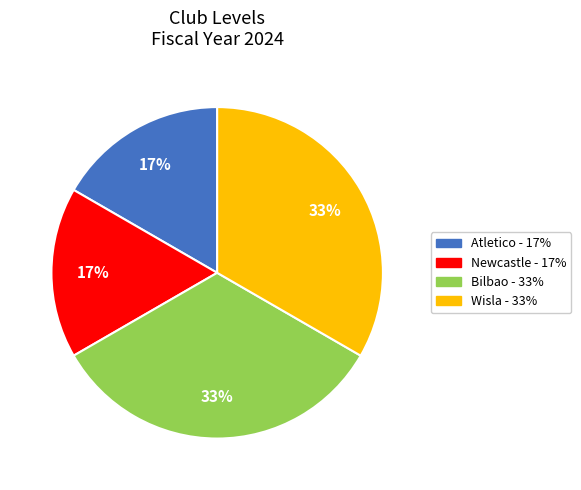

The Newcastle slice represents 17% of the pie. True or false?

True